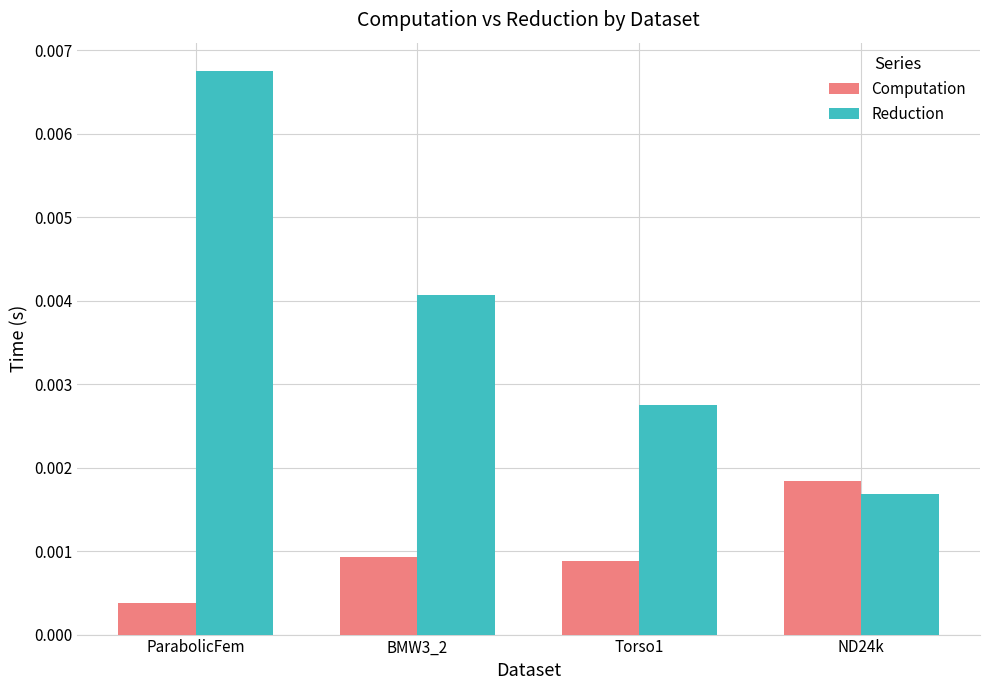

Which series has the largest range (max minus min)?

Reduction